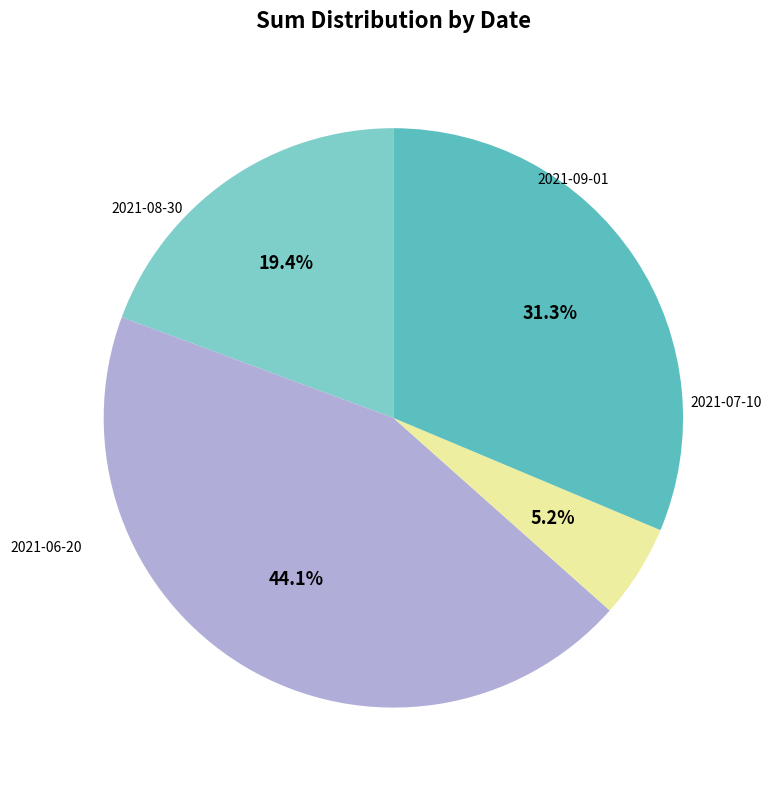

Is there any slice that represents more than half of the pie?

No